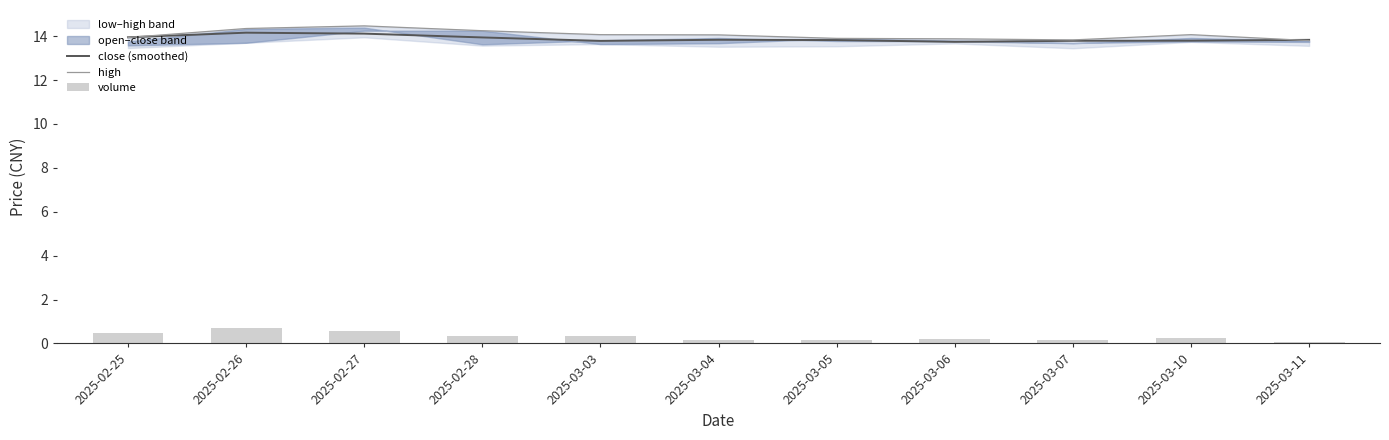

At which category is the sum across all series the highest?

2025-02-26